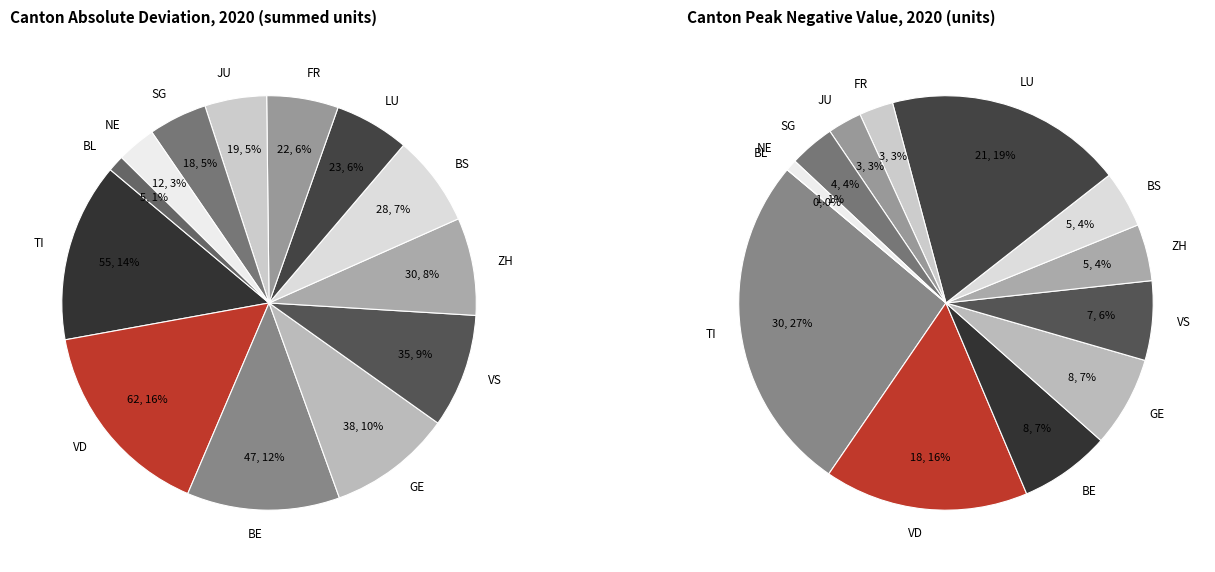

Does any single category account for the majority?

No